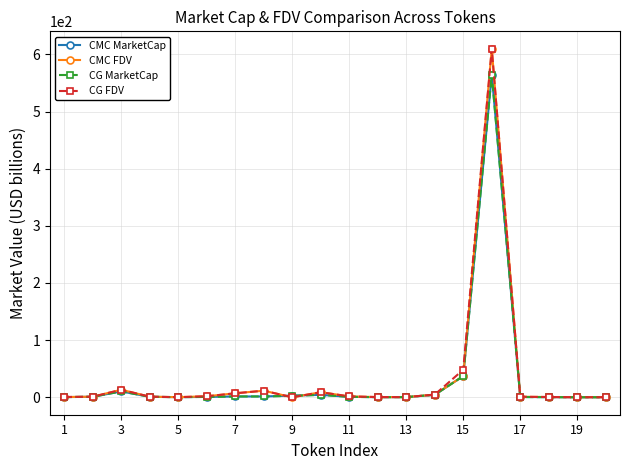

What is the greatest value displayed?

609.8